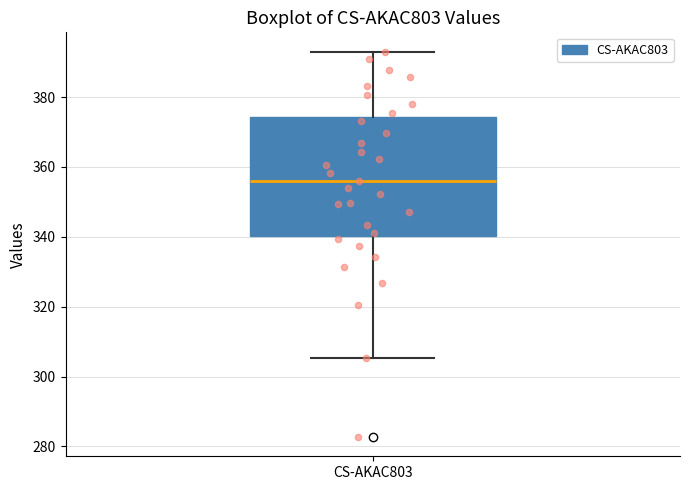

Where is the upper edge of the box for CS-AKAC803 on the y-axis? The values are not printed on the chart, so give them approximately, as read against the axis.

374